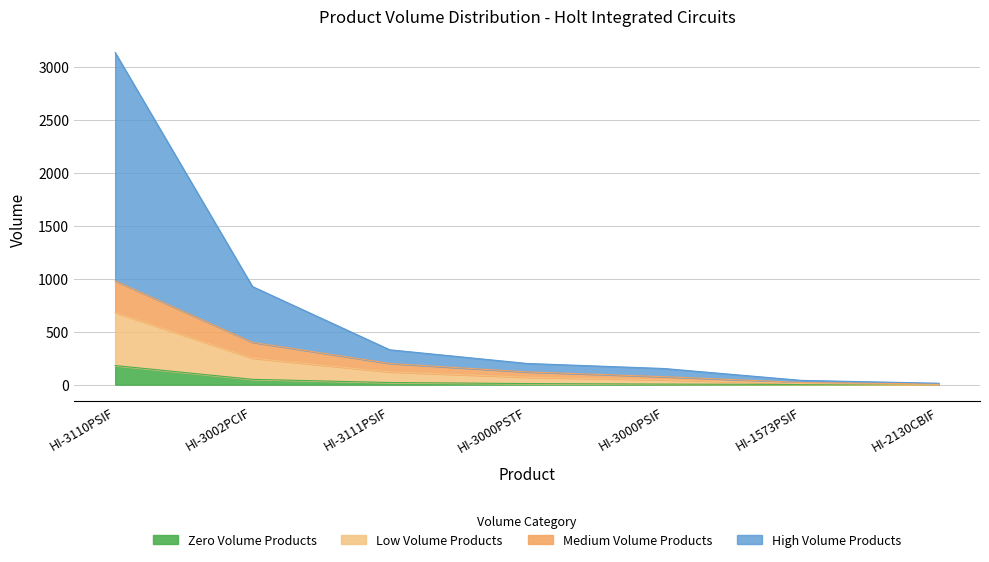

True or false: Low Volume Products has more than 1 points higher than both neighbors.

False